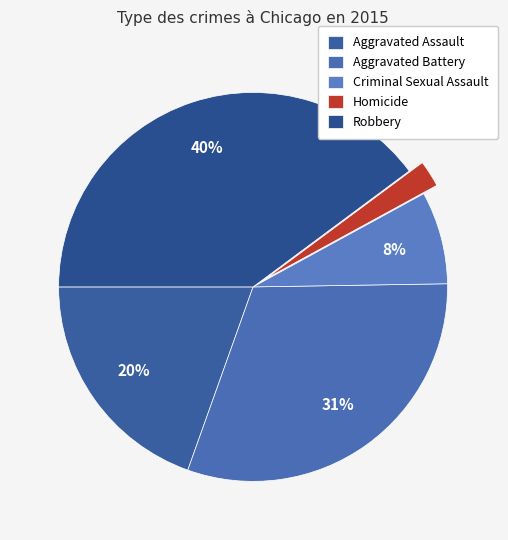

Is the sum of Aggravated Battery and Aggravated Assault greater than half?

Yes